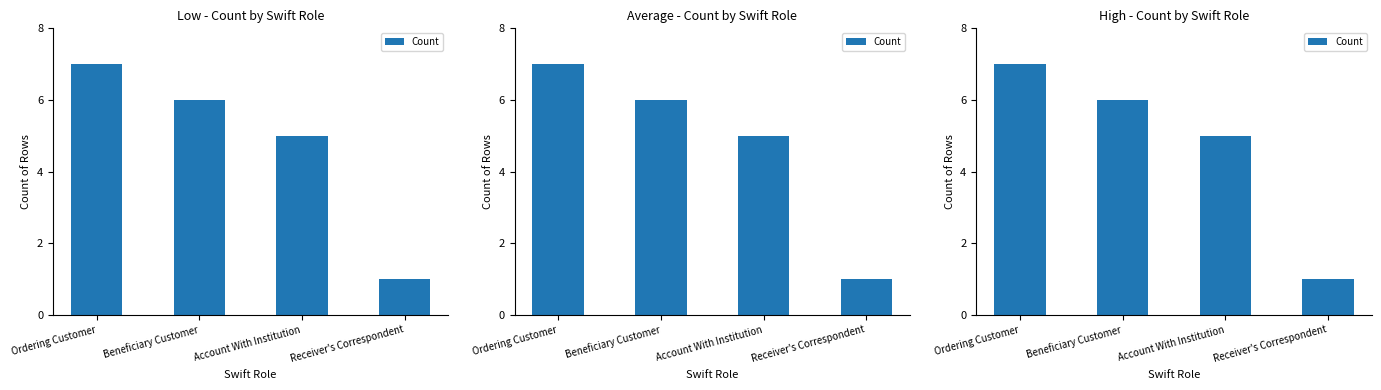

What is the sum of all values?

19